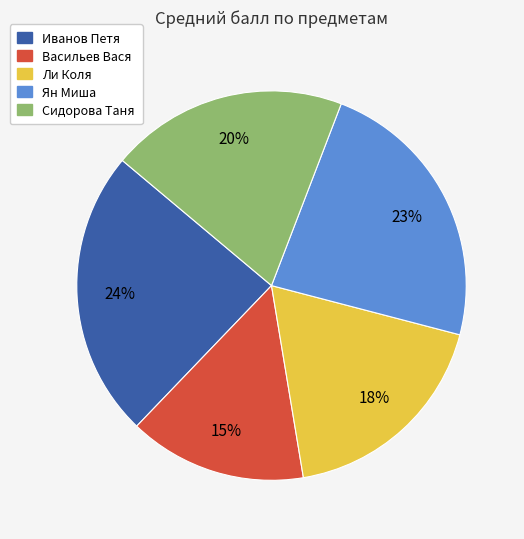

What percentage is the Иванов Петя slice, to the nearest percent?

24%